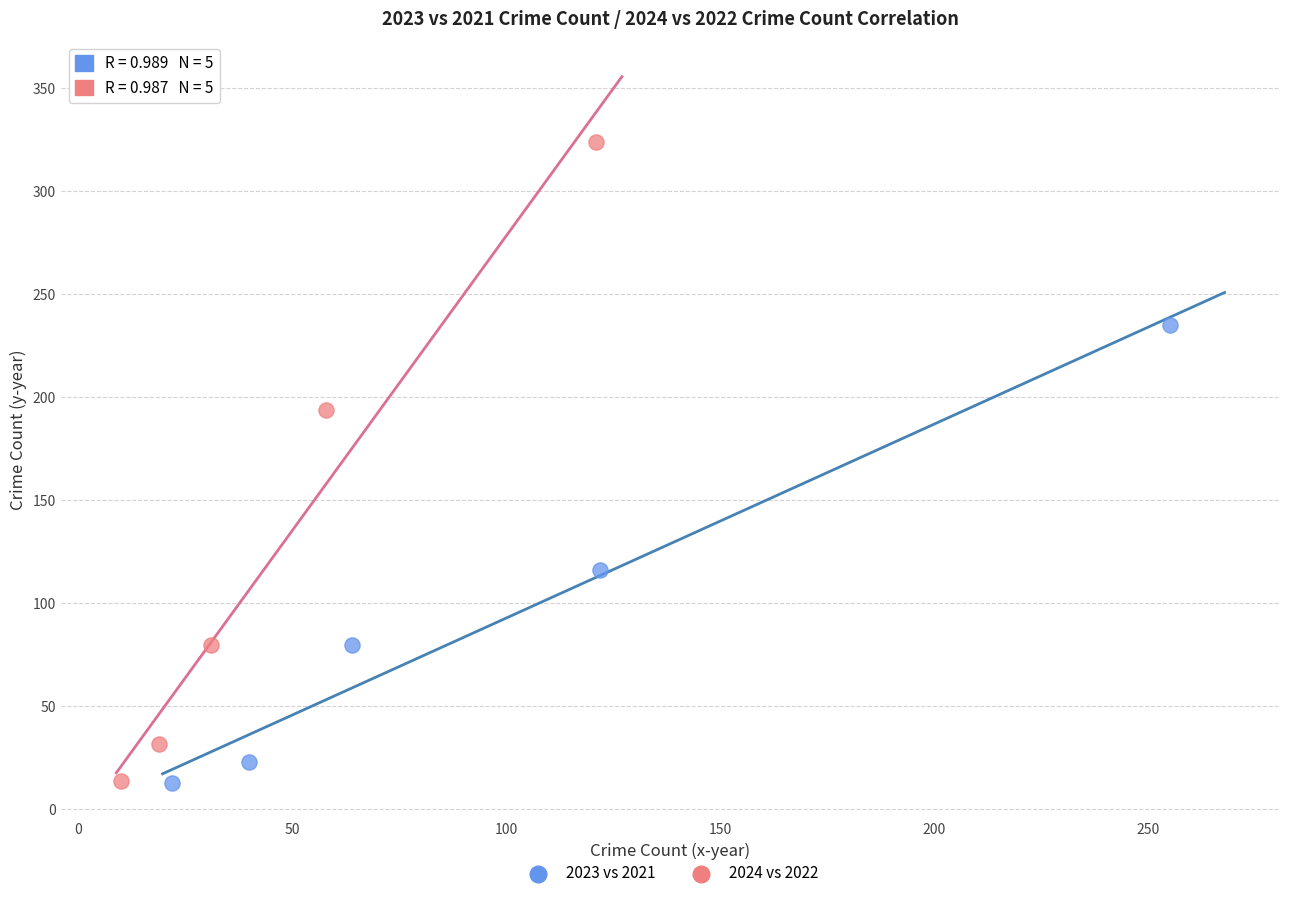

Which series contains the highest Y value?

2024 vs 2022